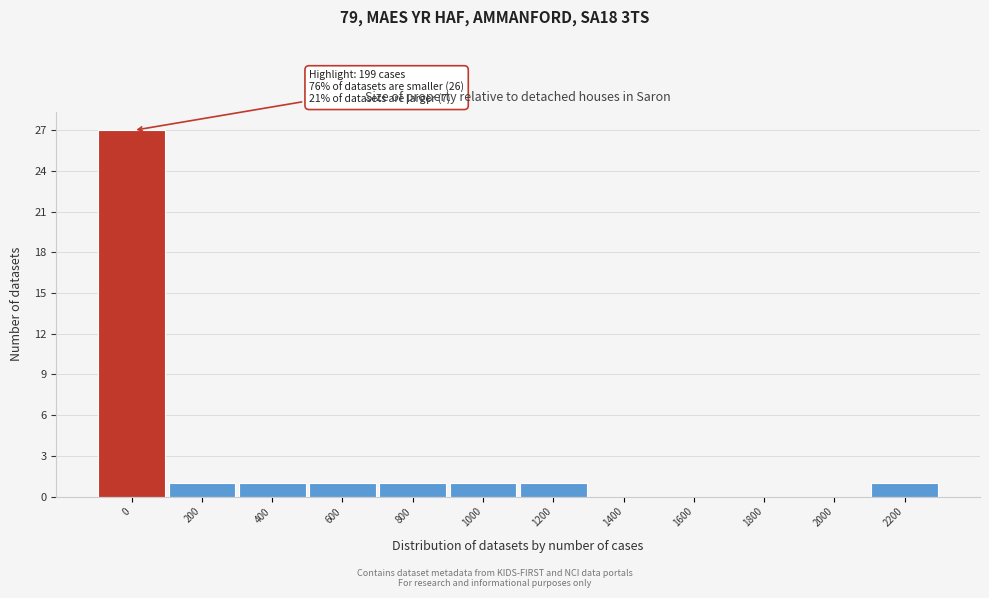

Reading right to left, transcribe all the data shown in this chart.

2200=1	2000=0	1800=0	1600=0	1400=0	1200=1	1000=1	800=1	600=1	400=1	200=1	0=27